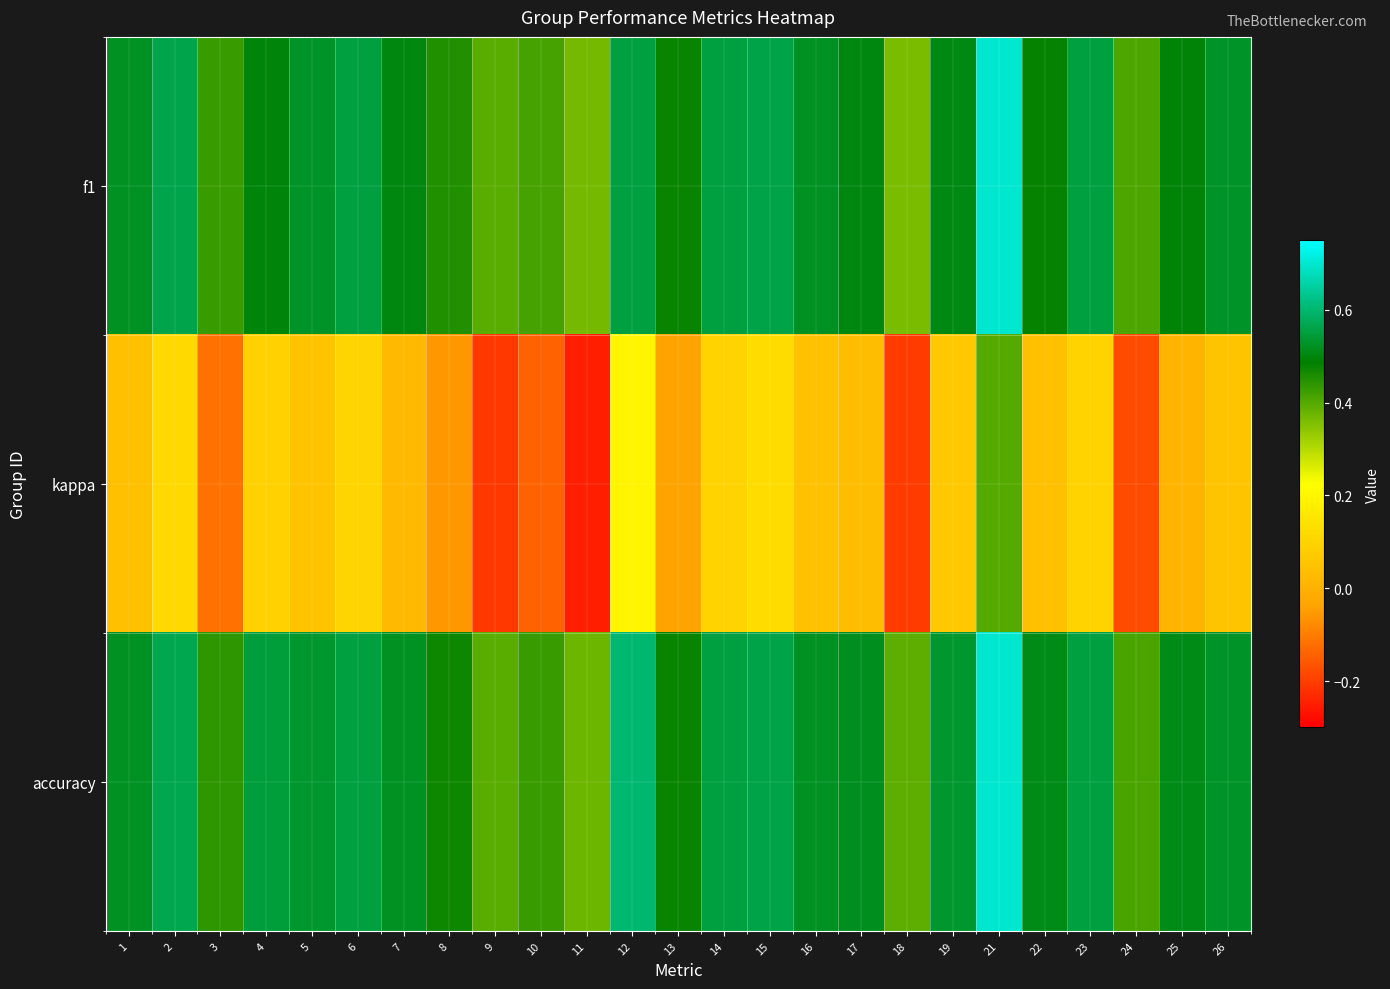

Reading left to right, what are all the values shown in this chart?

f1: 1=0.5	2=0.6	3=0.4	4=0.5	5=0.5	6=0.6	7=0.5	8=0.5	9=0.4	10=0.4	11=0.4	12=0.6	13=0.5	14=0.6	15=0.6	16=0.5	17=0.5	18=0.4	19=0.5	21=0.7	22=0.5	23=0.6	24=0.4	25=0.5	26=0.5
kappa: 1=0.0	2=0.1	3=-0.1	4=0.1	5=0.1	6=0.1	7=0.0	8=-0.1	9=-0.2	10=-0.1	11=-0.2	12=0.2	13=-0.0	14=0.1	15=0.1	16=0.0	17=0.0	18=-0.2	19=0.1	21=0.4	22=0.0	23=0.1	24=-0.2	25=0.0	26=0.1
accuracy: 1=0.5	2=0.6	3=0.4	4=0.5	5=0.5	6=0.6	7=0.5	8=0.5	9=0.4	10=0.4	11=0.4	12=0.6	13=0.5	14=0.6	15=0.6	16=0.5	17=0.5	18=0.4	19=0.5	21=0.7	22=0.5	23=0.6	24=0.4	25=0.5	26=0.5